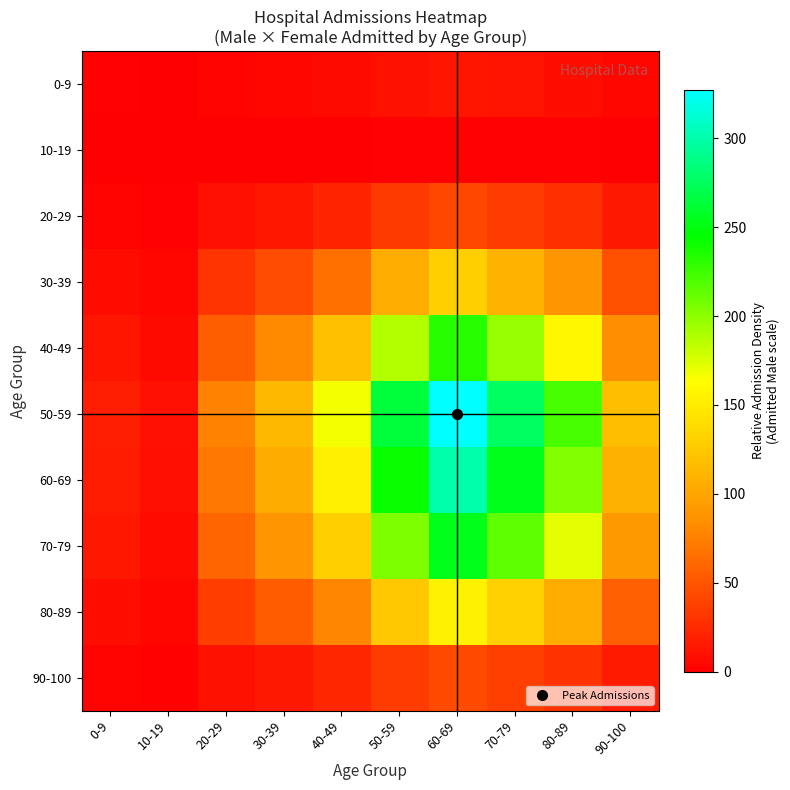

What is the spread (max minus min) of values at 80-89?

221.1